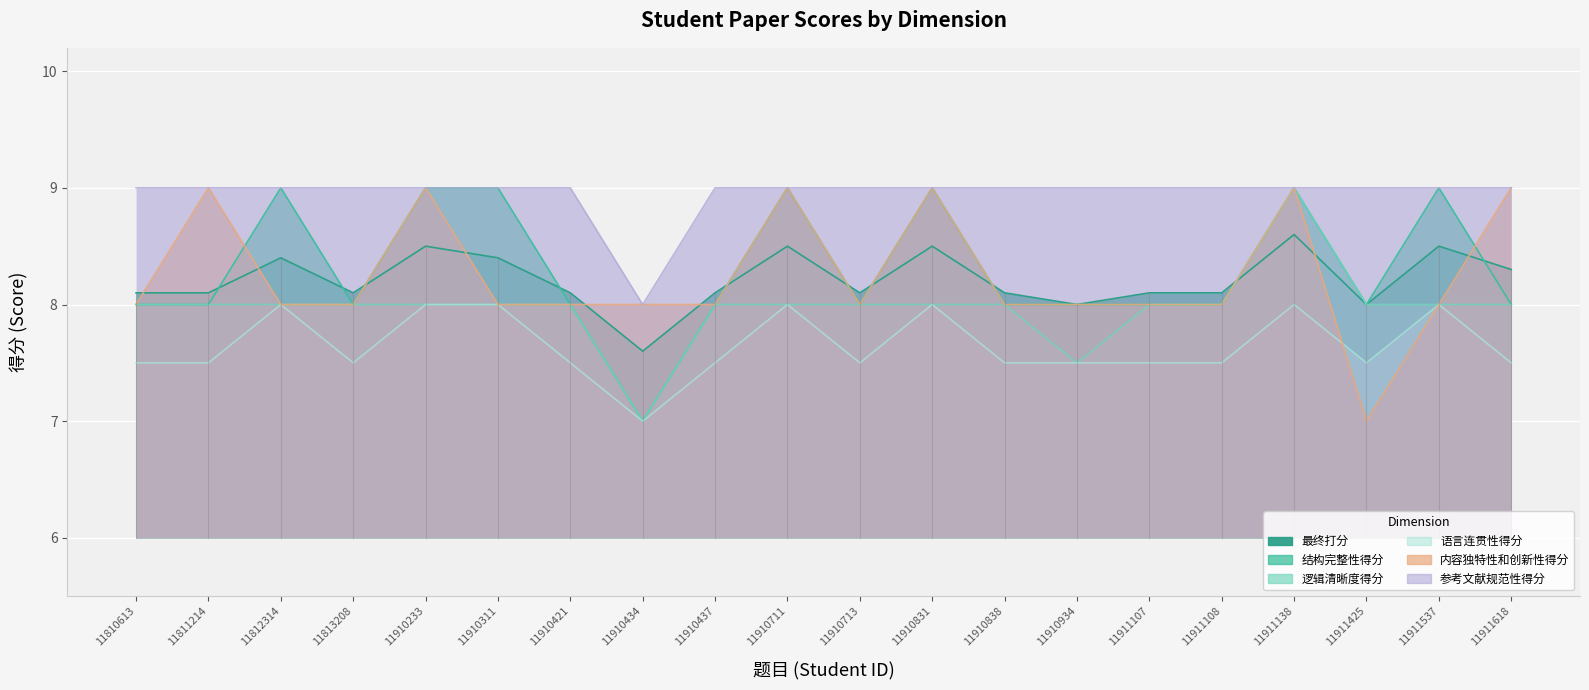

True or false: 参考文献规范性得分 and 语言连贯性得分 intersect in this chart.

False